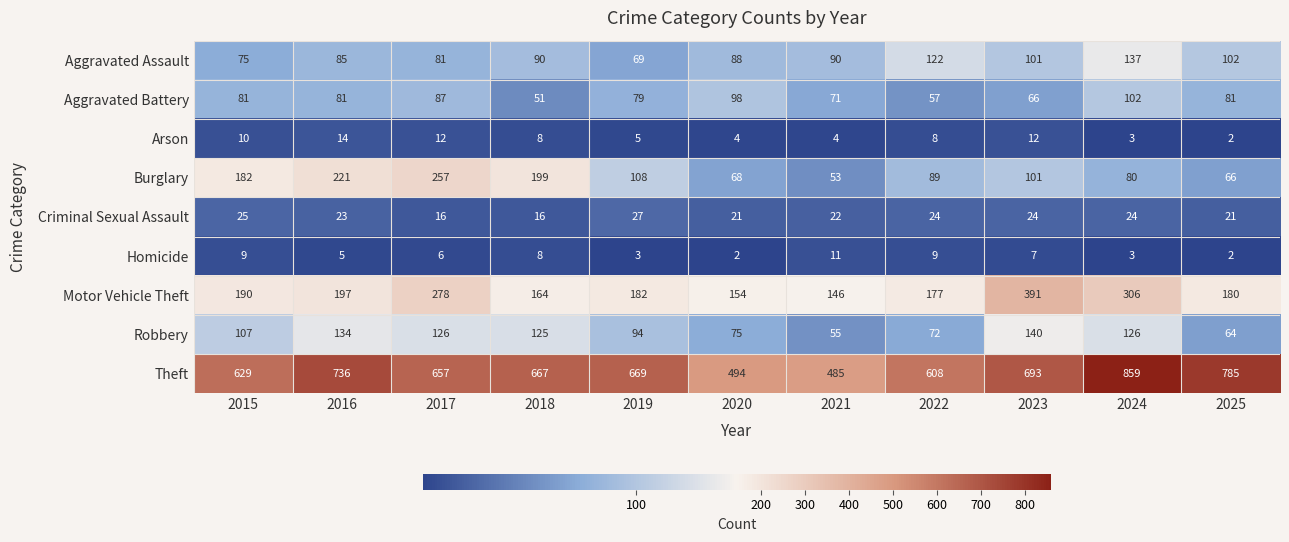

What is the difference between the highest and lowest values at 2018?

659